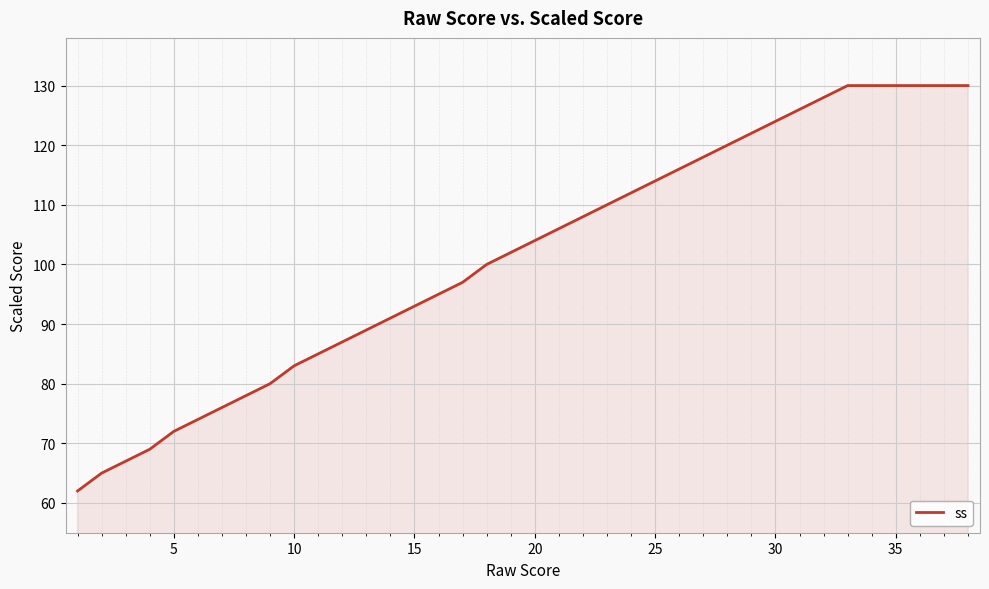

What is the maximum value shown in the chart?

130